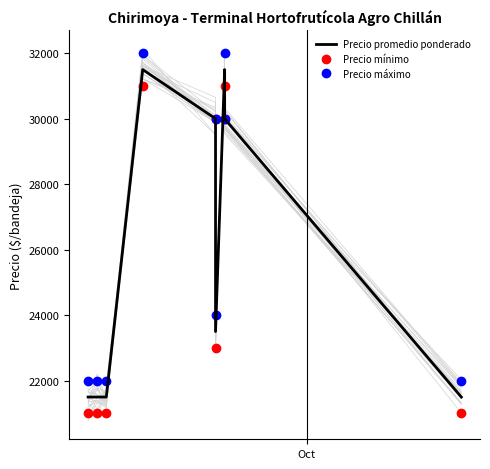

Which series has the largest total across all categories?

Precio máximo